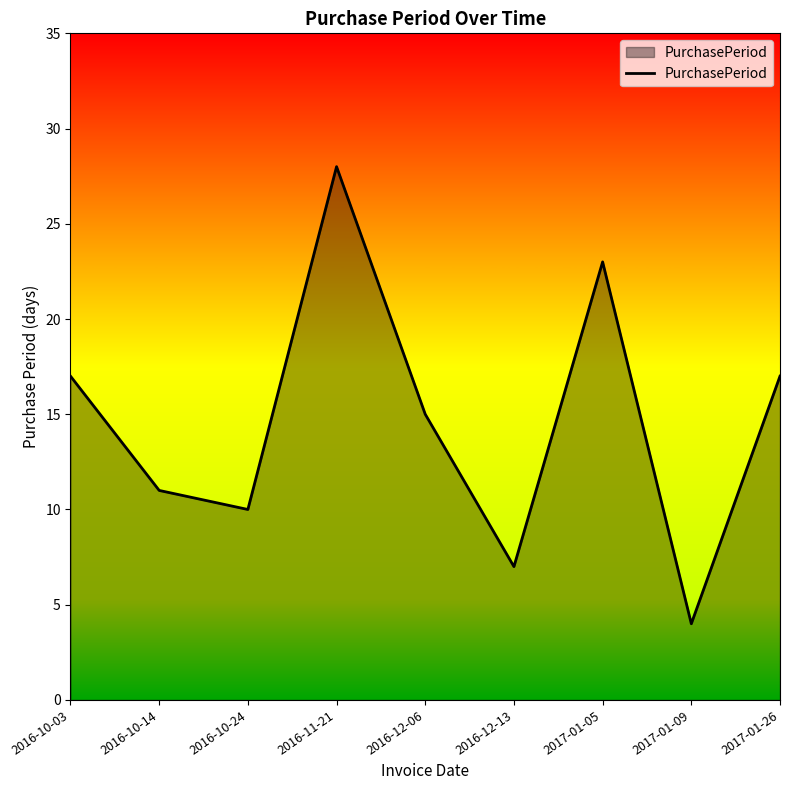

Does the chart have visible grid lines?

No